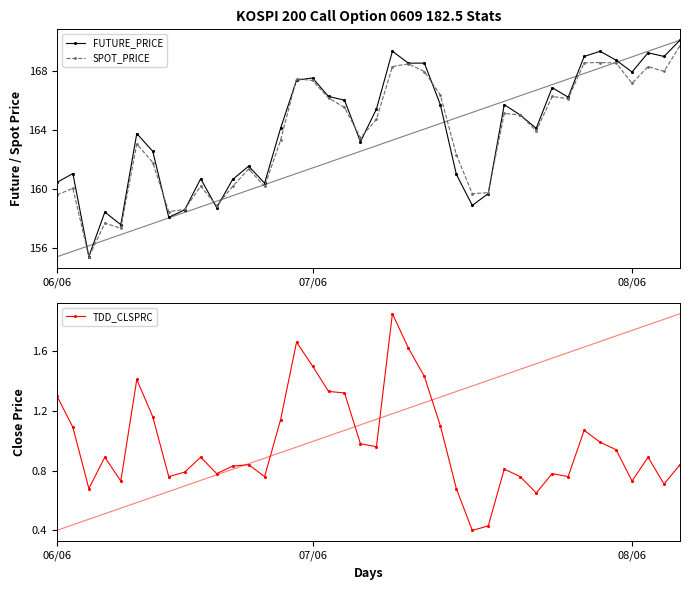

What is the minimum value shown in the chart?

0.4